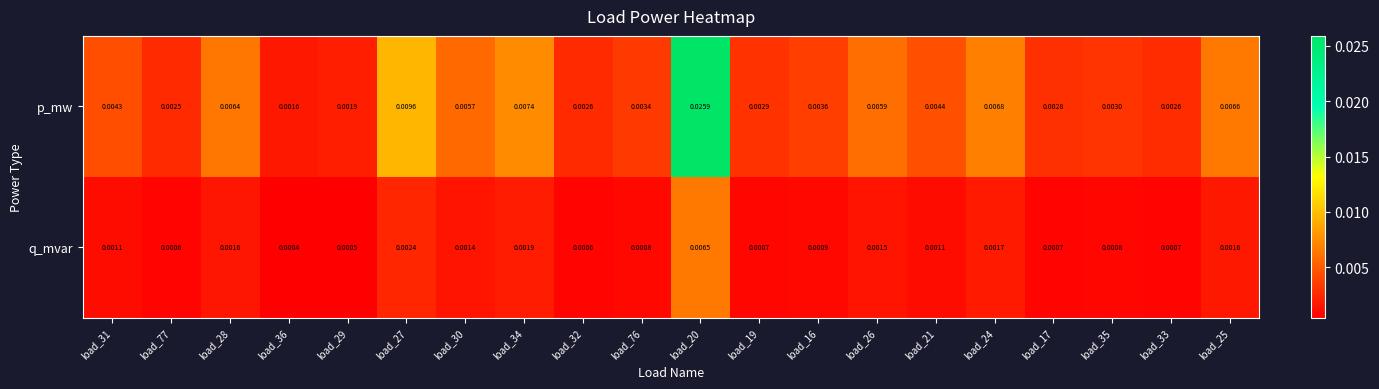

Rank the series by their average value, from highest to lowest.

p_mw, q_mvar